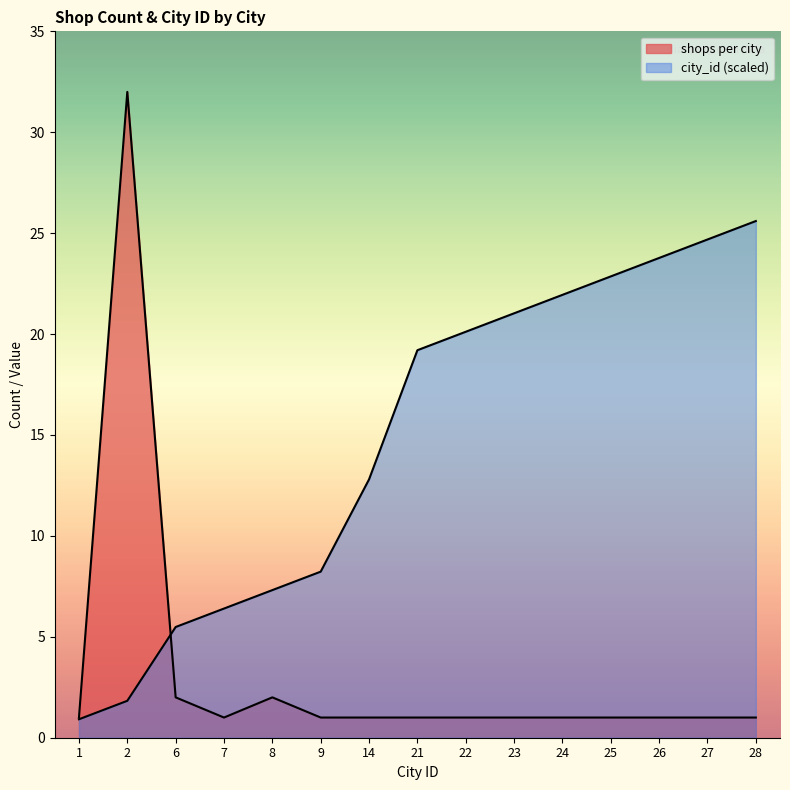

At 2, list the series in order from largest to smallest.

shops per city, city_id